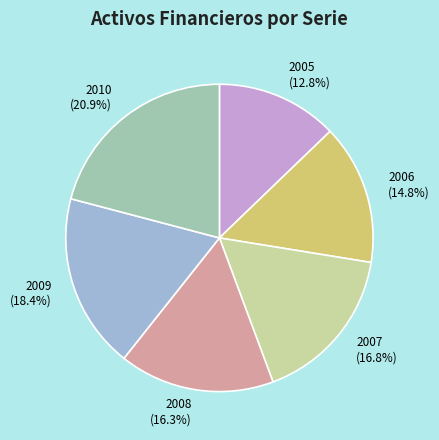

Is the sum of 2009 and 2010 greater than half?

No